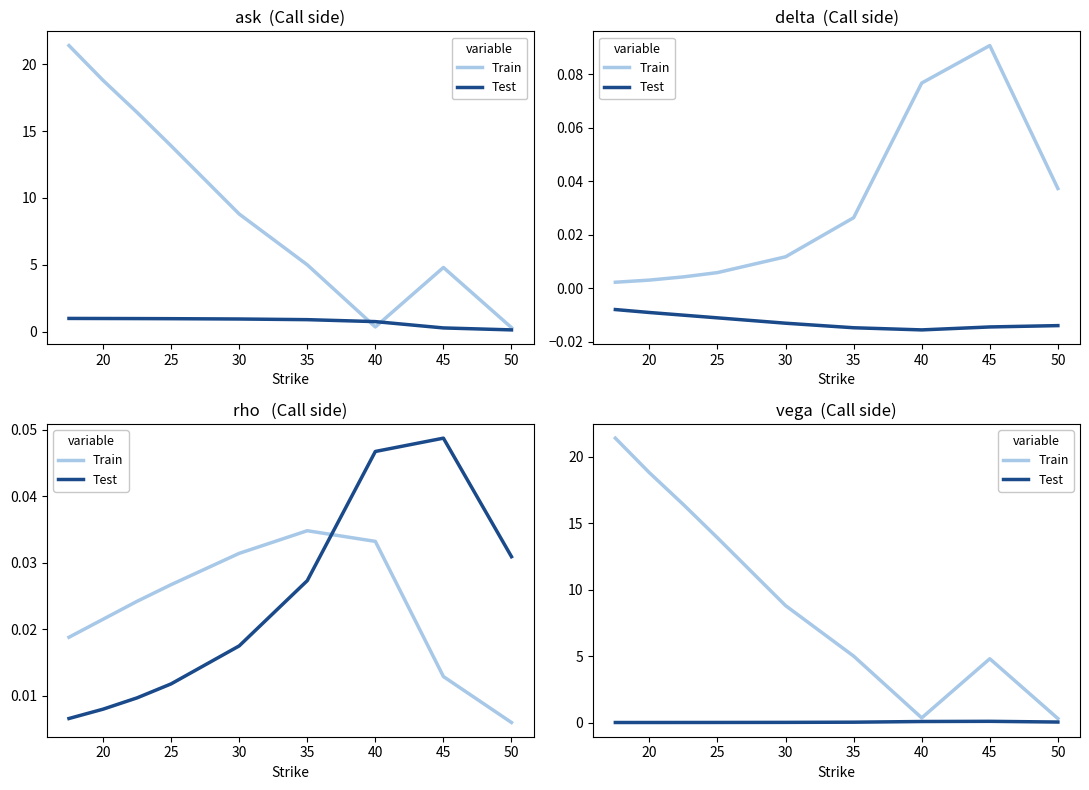

In Test, how many points are higher than both neighbors (excluding endpoints)?

1